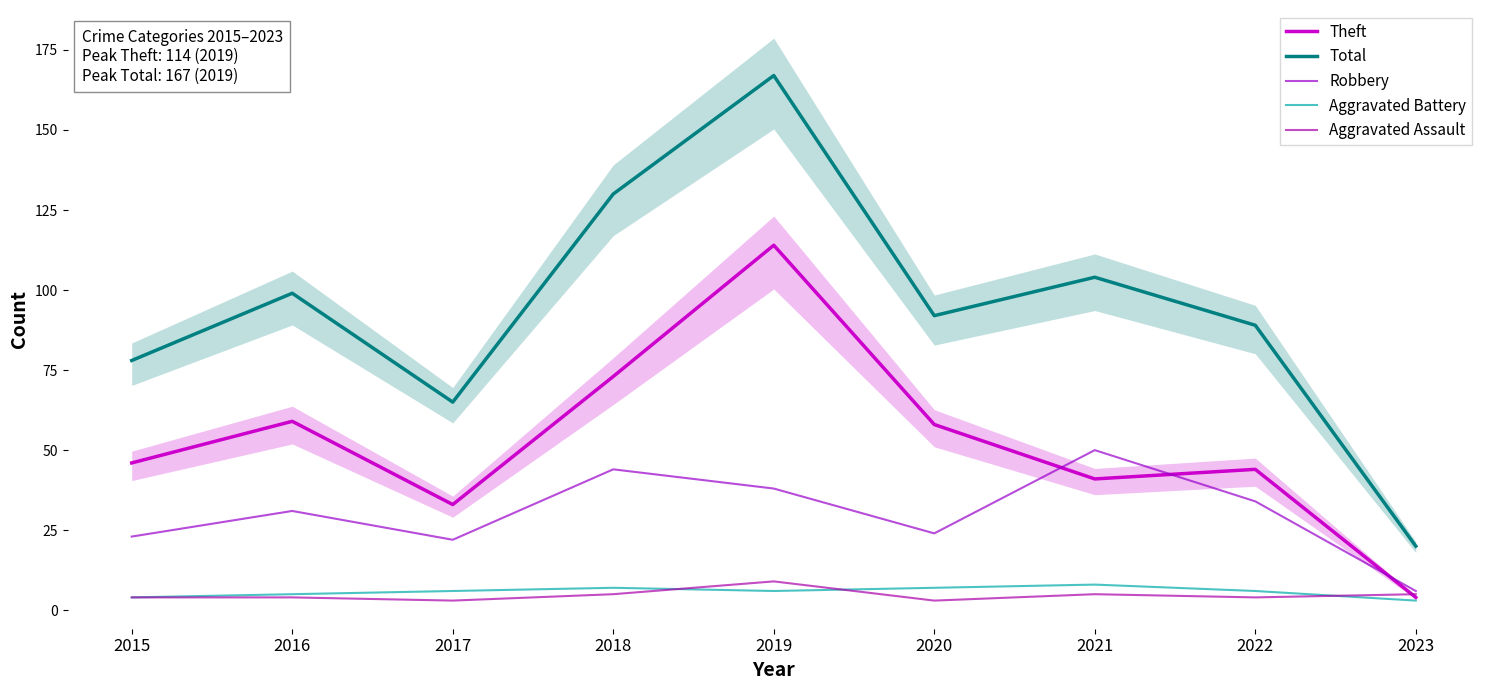

How many distinct data groups are displayed?

5